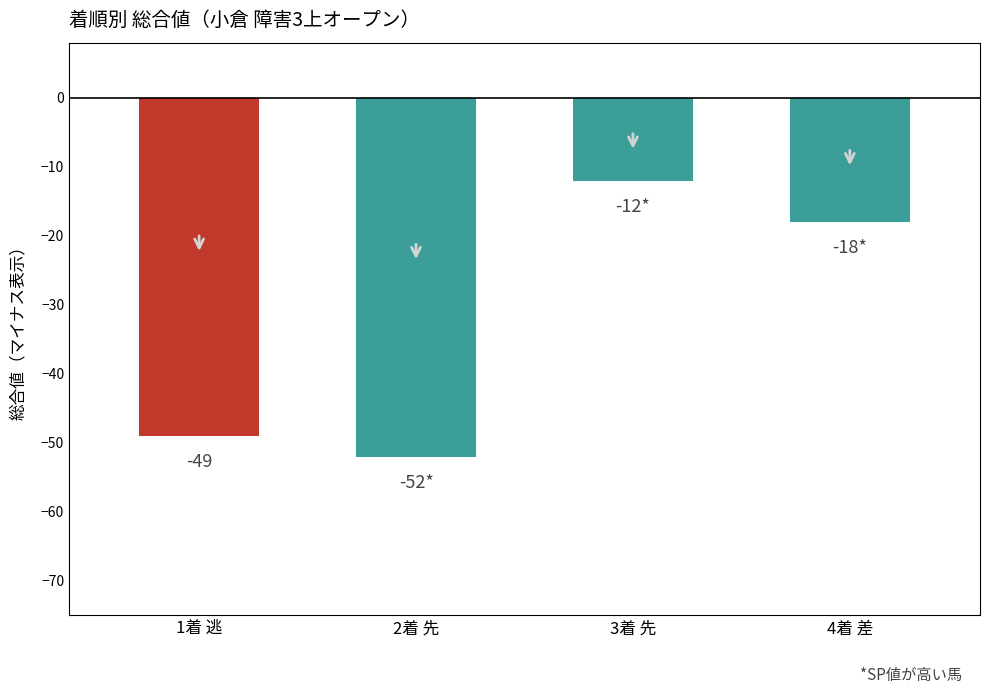

How many bars are there in total?

4